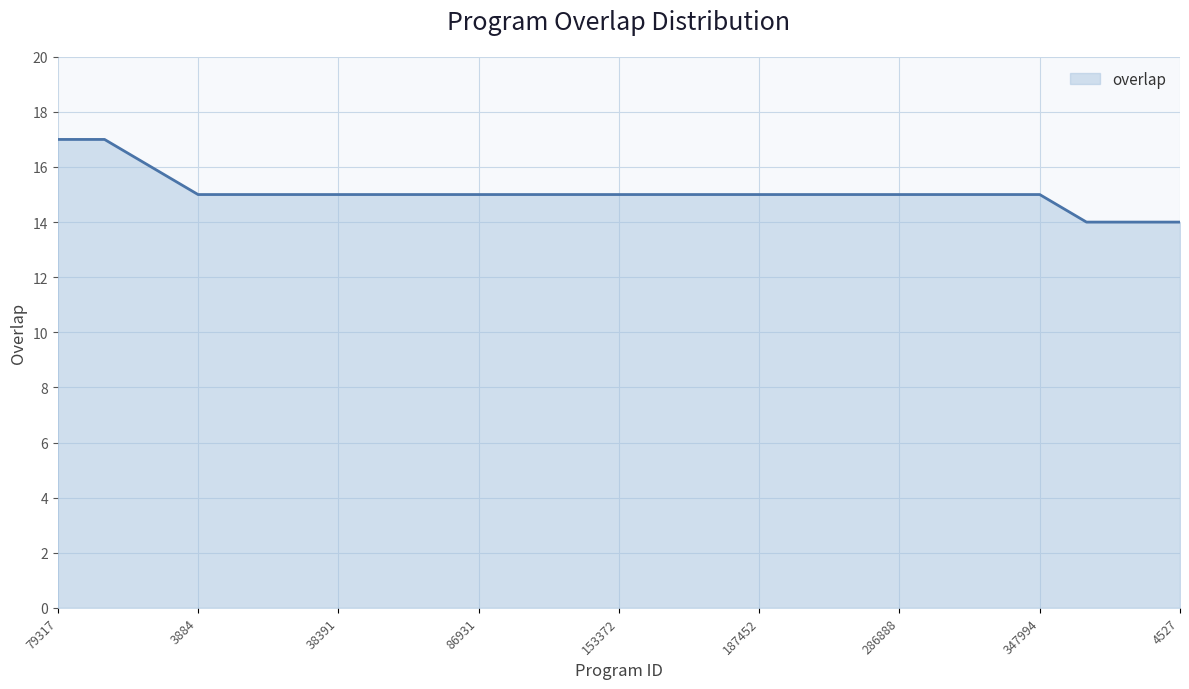

What is the maximum value shown in the chart?

17